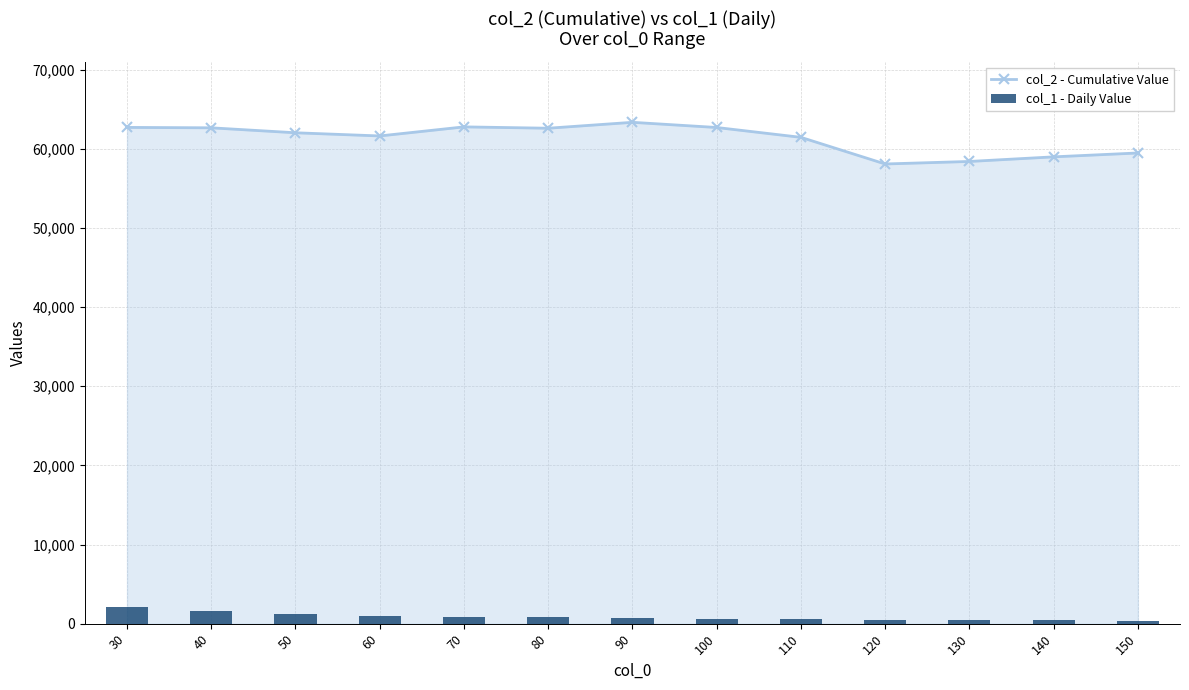

Where is col_1 - Daily Value nearest to the value 1243?

50